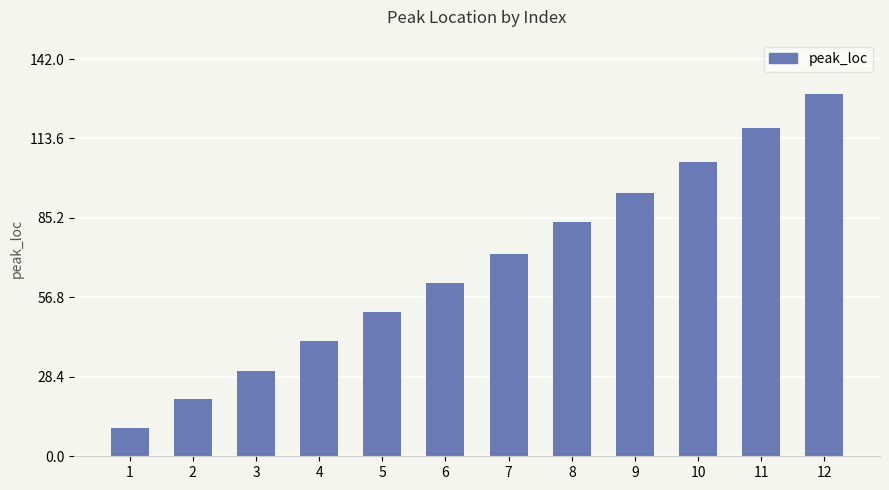

How many series are shown in this chart?

1